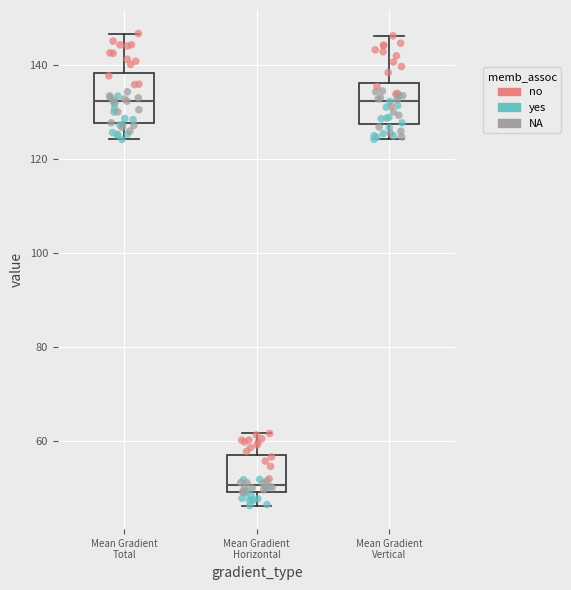

Comparing the boxes themselves (not the whiskers), which one is the tallest?

Mean Gradient Total